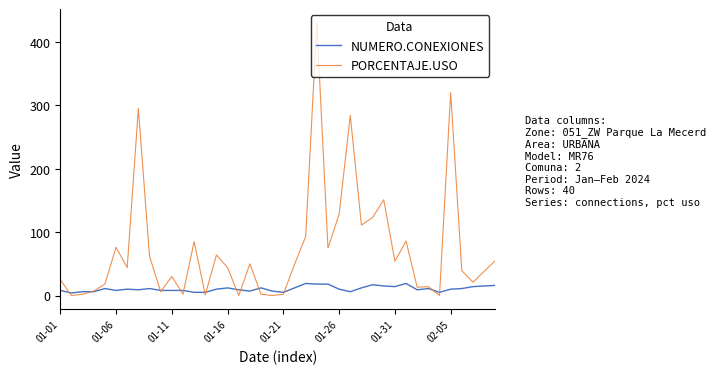

List the series in order of their peak value, lowest first.

NUMERO.CONEXIONES, PORCENTAJE.USO